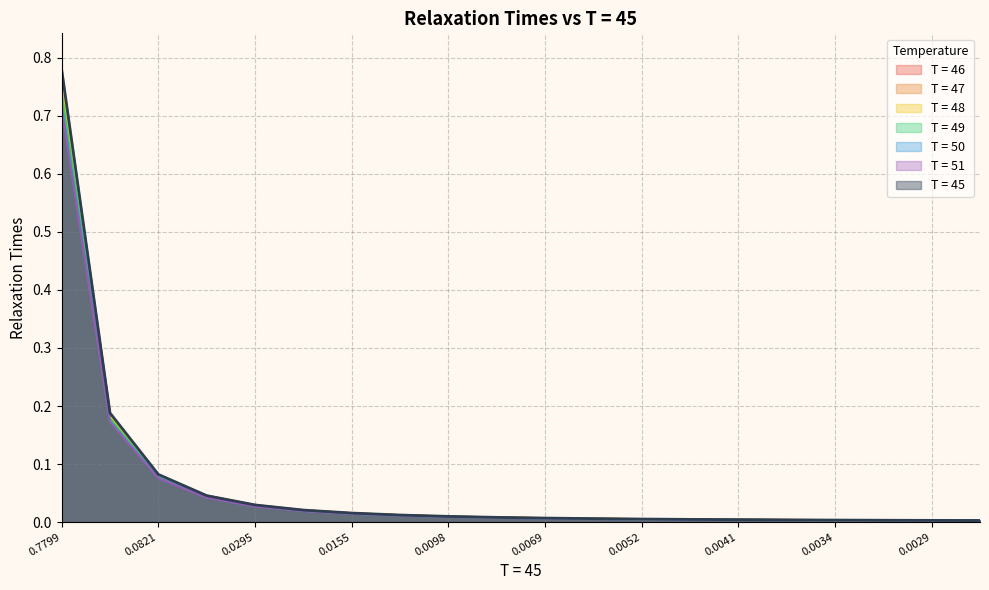

The T = 50 series shows 0.0 at 19. True or false?

True